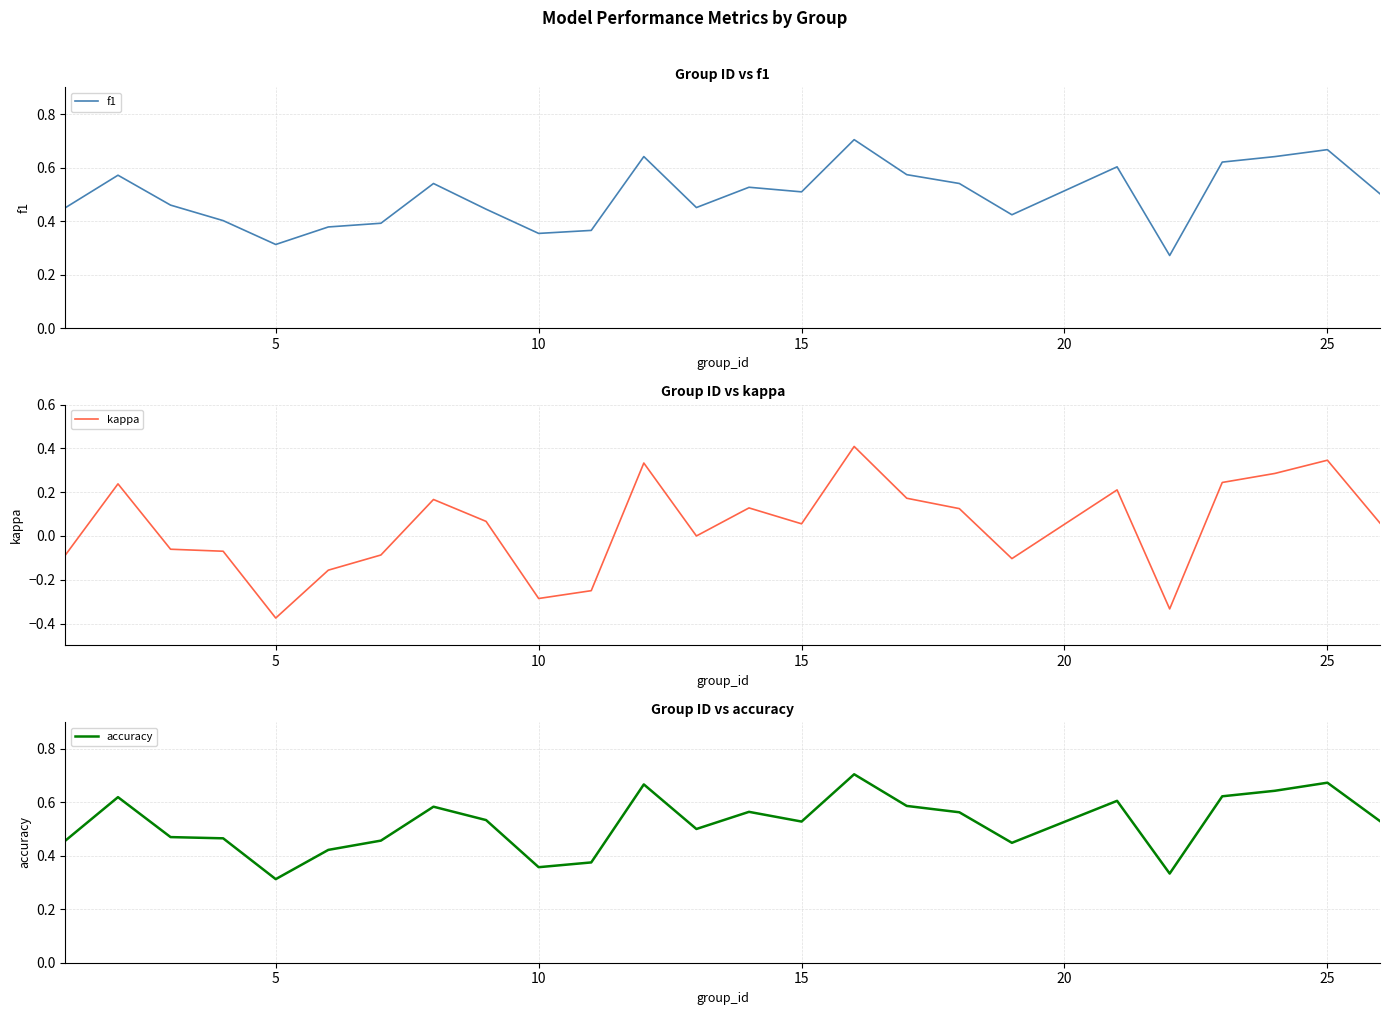

How many interior local valleys does the kappa series have?

6